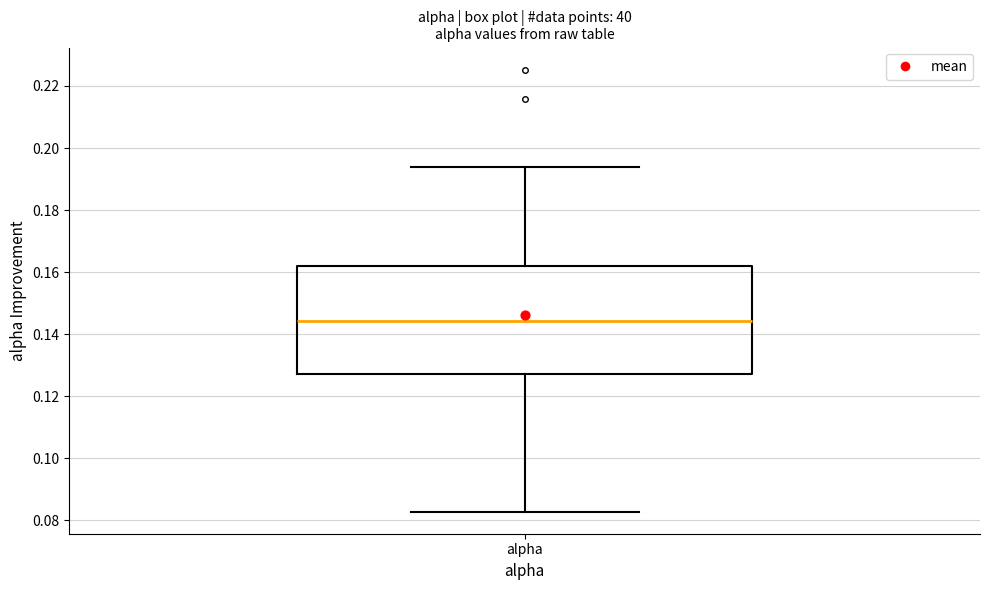

Where is the lower edge of the box for alpha on the y-axis? The values are not printed on the chart, so give them approximately, as read against the axis.

0.128